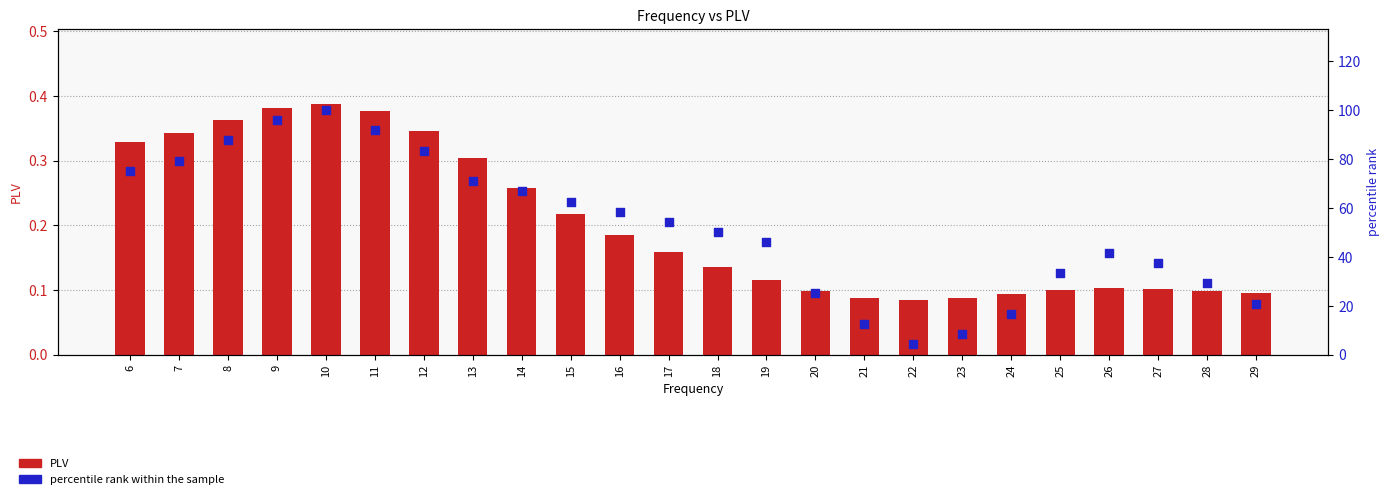

Is the value of PLV at 8 greater than the value of percentile rank within the sample at 29?

No